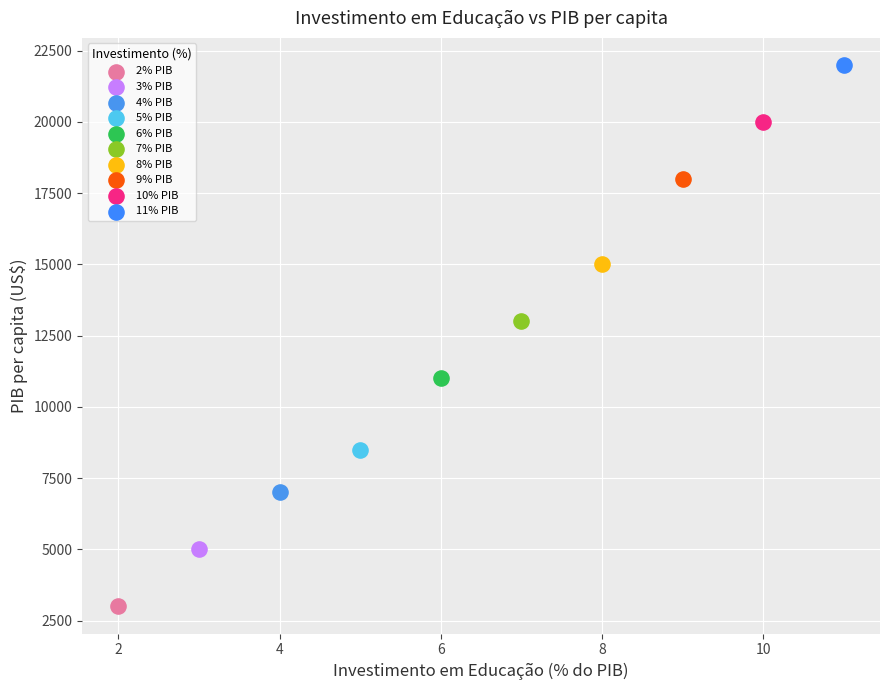

What are all the series names shown in the legend?

2% PIB, 3% PIB, 4% PIB, 5% PIB, 6% PIB, 7% PIB, 8% PIB, 9% PIB, 10% PIB, 11% PIB